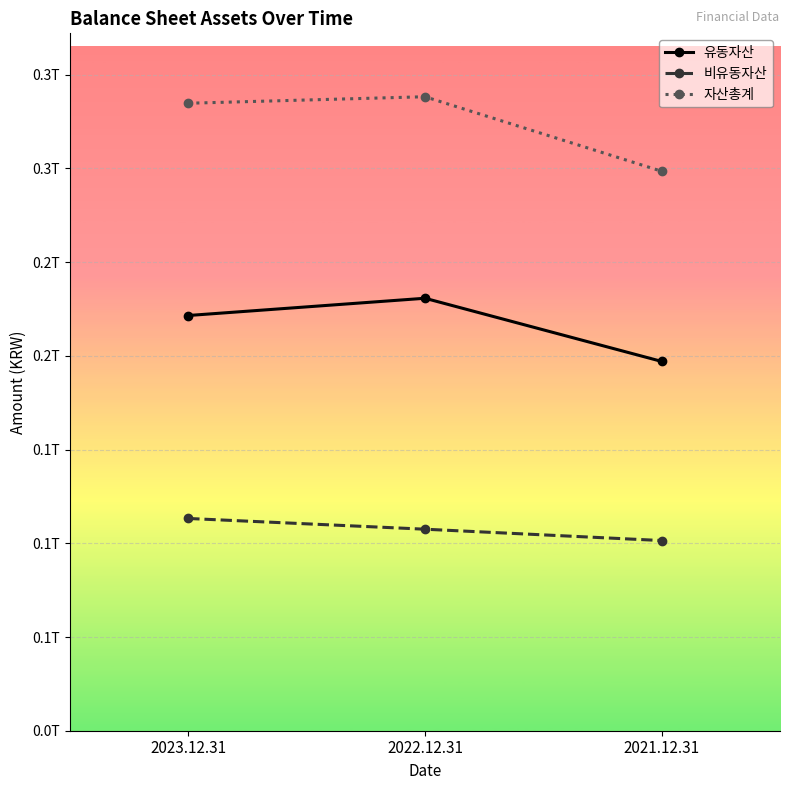

What is the total value across all series at 2023.12.31?

669503698228